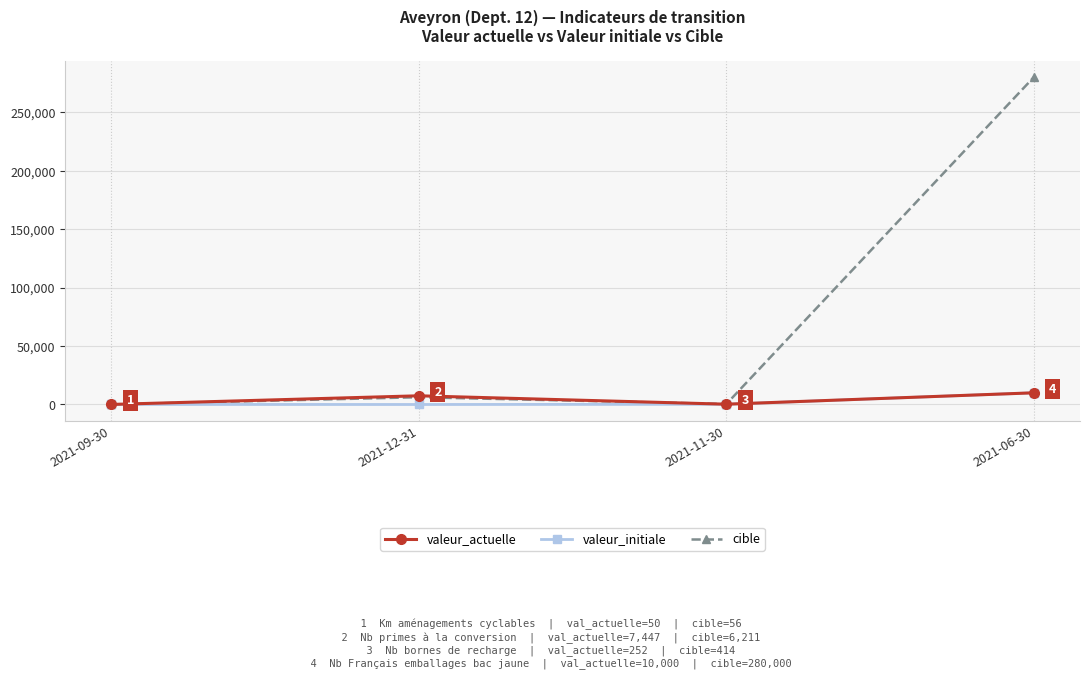

True or false: cible has more than 0 interior local peaks.

True